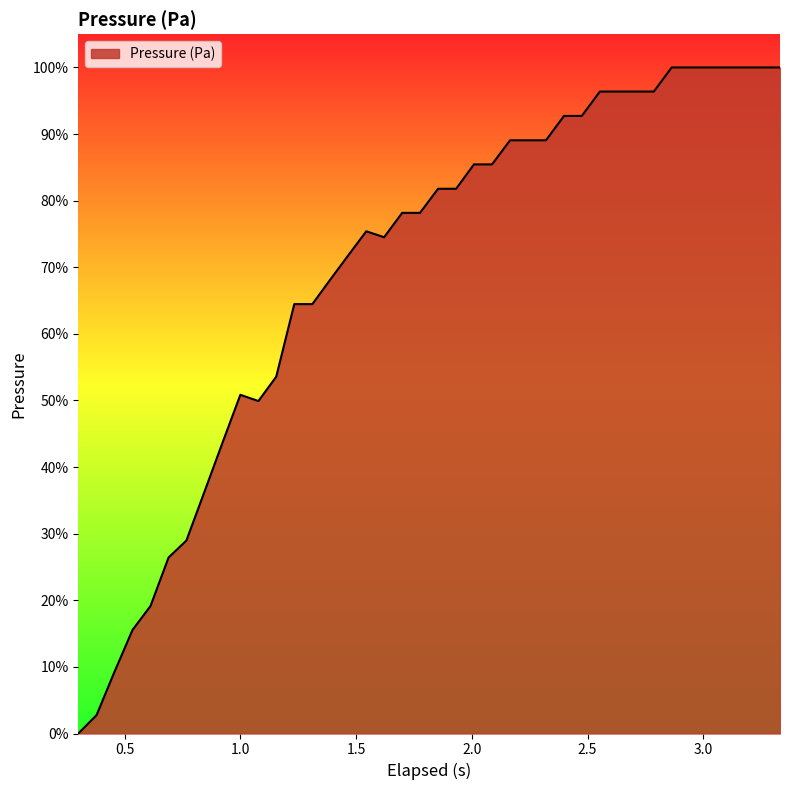

Does the chart display data point markers on the line(s)?

No